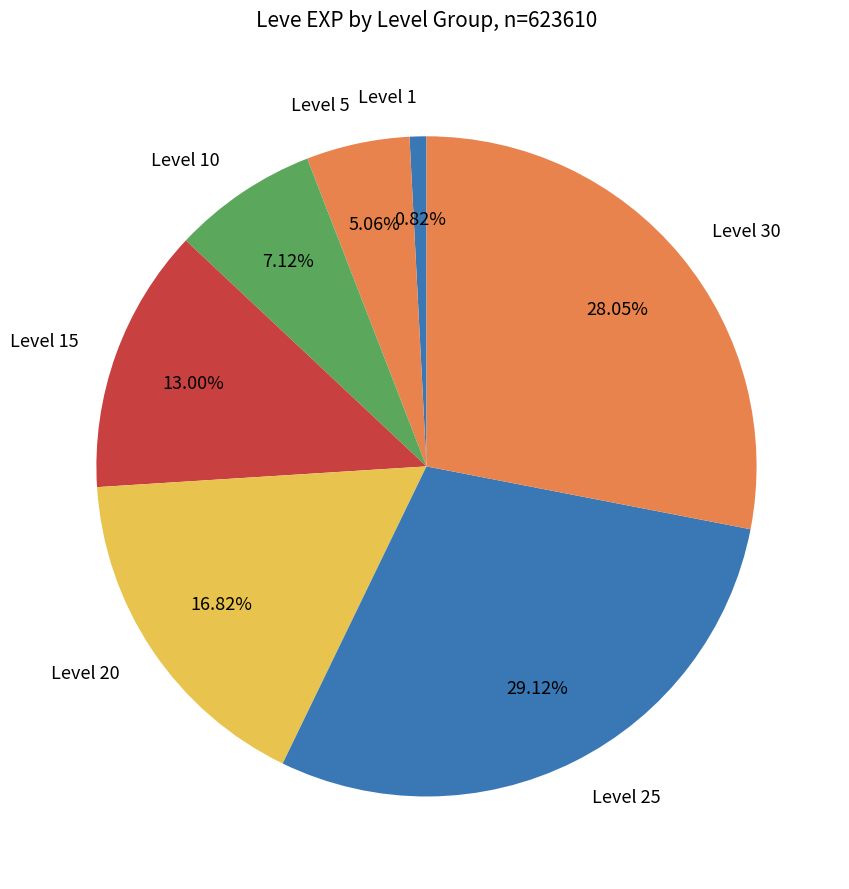

Is Level 30 the majority of the pie?

No